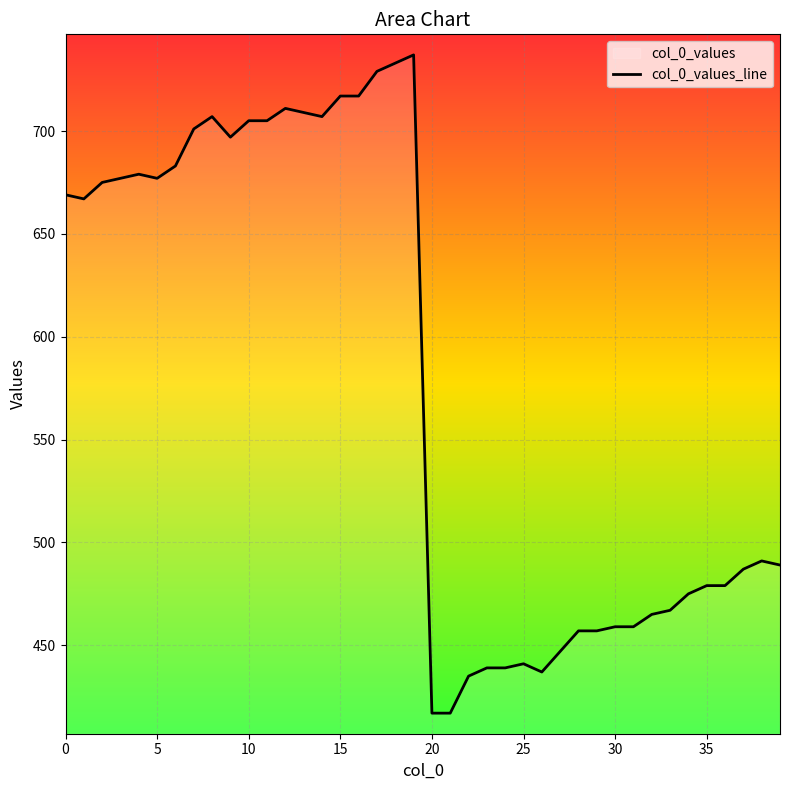

List the labels in order of value, smallest first.

20, 21, 22, 26, 23, 24, 25, 27, 28, 29, 30, 31, 32, 33, 34, 35, 36, 37, 39, 38, 1, 0, 2, 3, 5, 4, 6, 9, 7, 10, 11, 8, 14, 13, 12, 15, 16, 17, 18, 19